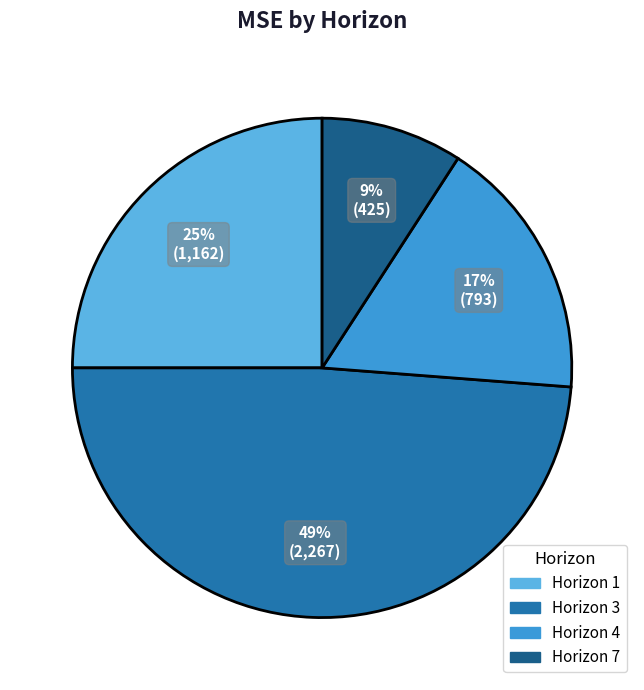

Does any single category account for the majority?

No